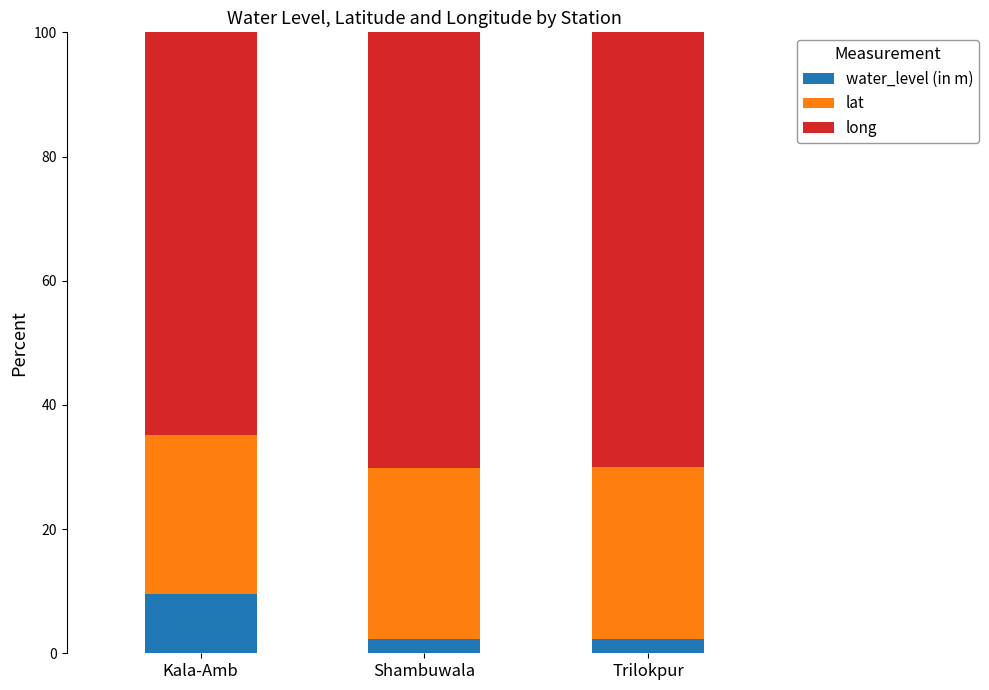

What is the total value across all series at Kala-Amb?

100.0